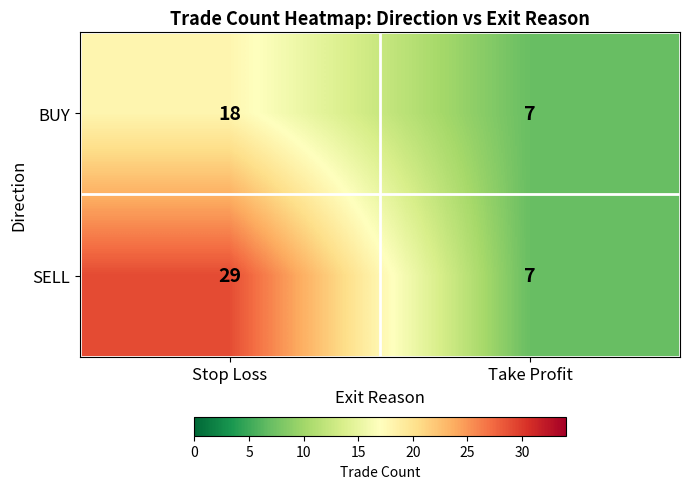

What is the total value across all series at Stop Loss?

47